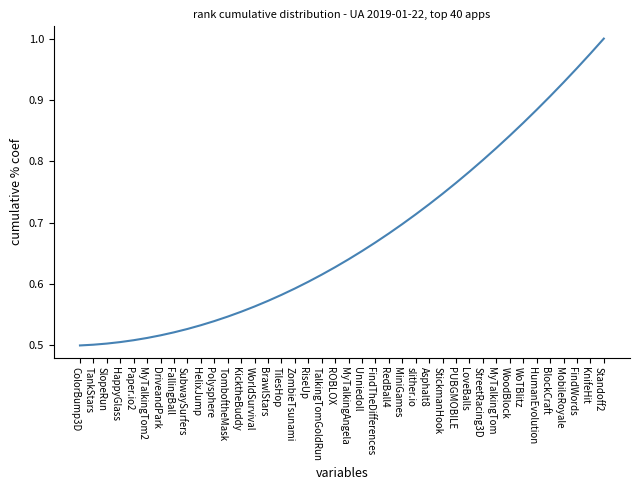

The value at Asphalt8 is 0.7. True or false?

True